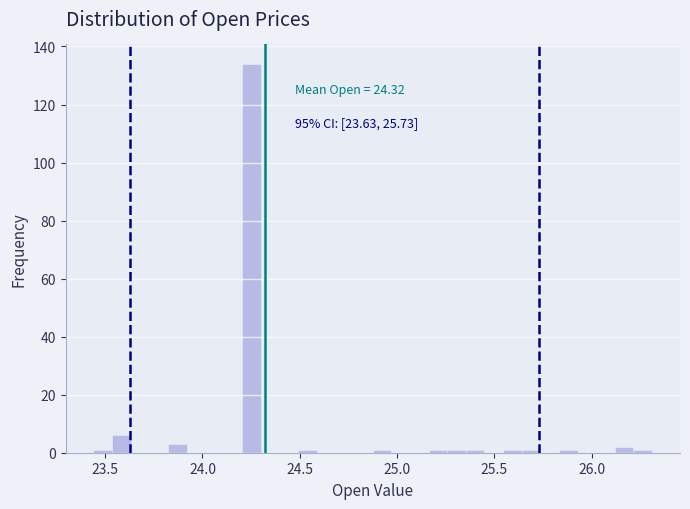

Read against the x-axis, roughly where is the centre of the tallest bar?

24.25